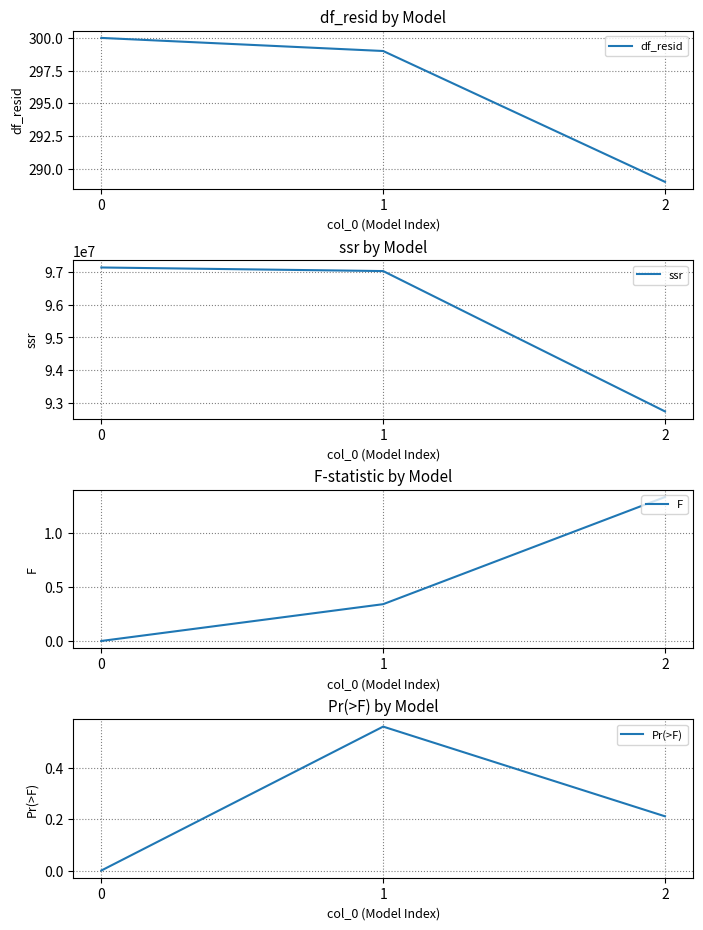

What is the total value across all series at 2?

92741724.0